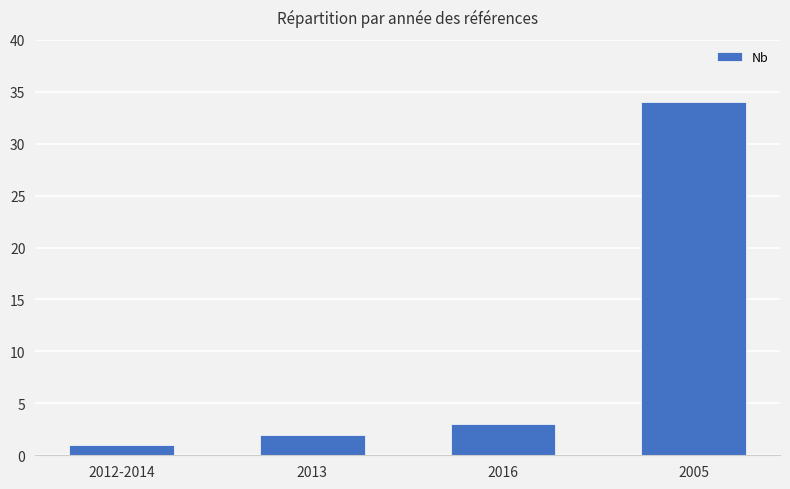

What is the value of the 2nd bar from the left?

2